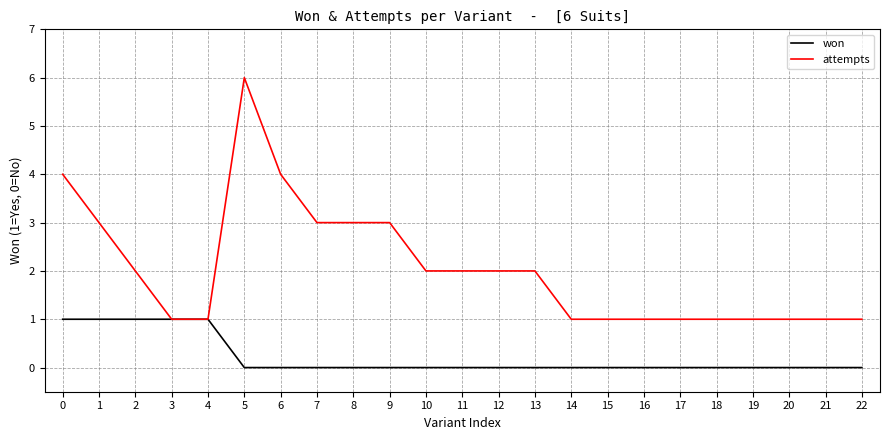

Reading left to right, what are all the values shown in this chart?

won: 0=1	1=1	2=1	3=1	4=1	5=0	6=0	7=0	8=0	9=0	10=0	11=0	12=0	13=0	14=0	15=0	16=0	17=0	18=0	19=0	20=0	21=0	22=0
attempts: 0=4	1=3	2=2	3=1	4=1	5=6	6=4	7=3	8=3	9=3	10=2	11=2	12=2	13=2	14=1	15=1	16=1	17=1	18=1	19=1	20=1	21=1	22=1